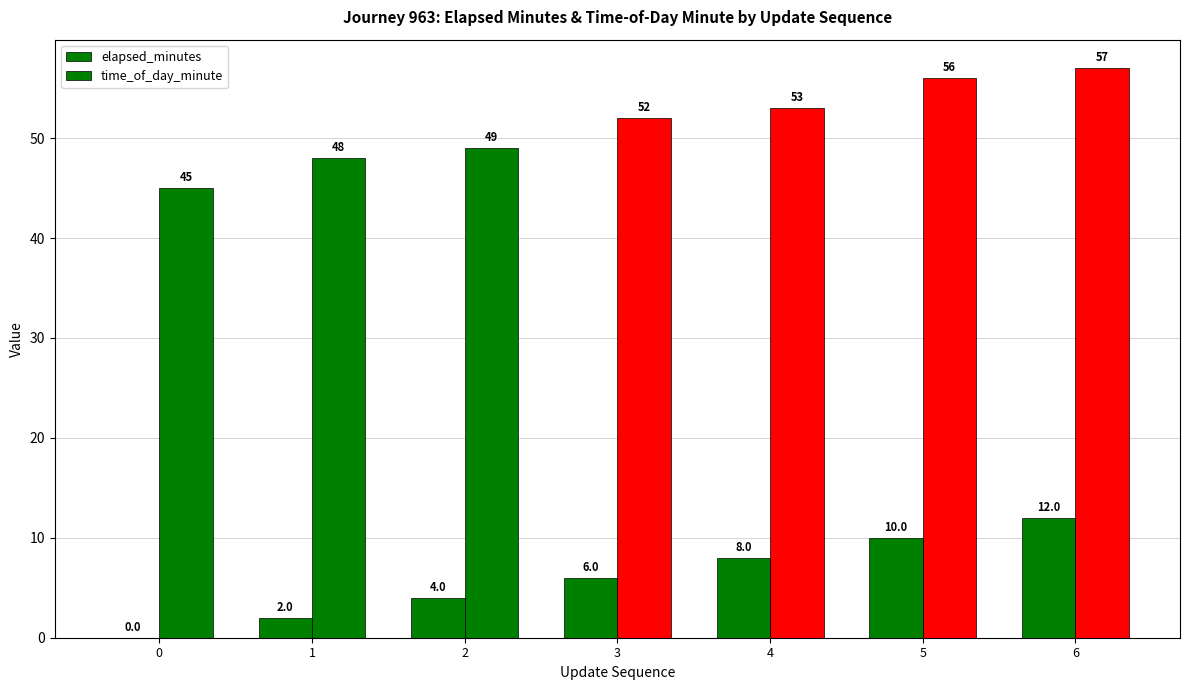

Where is time_of_day_minute nearest to the value 51?

3